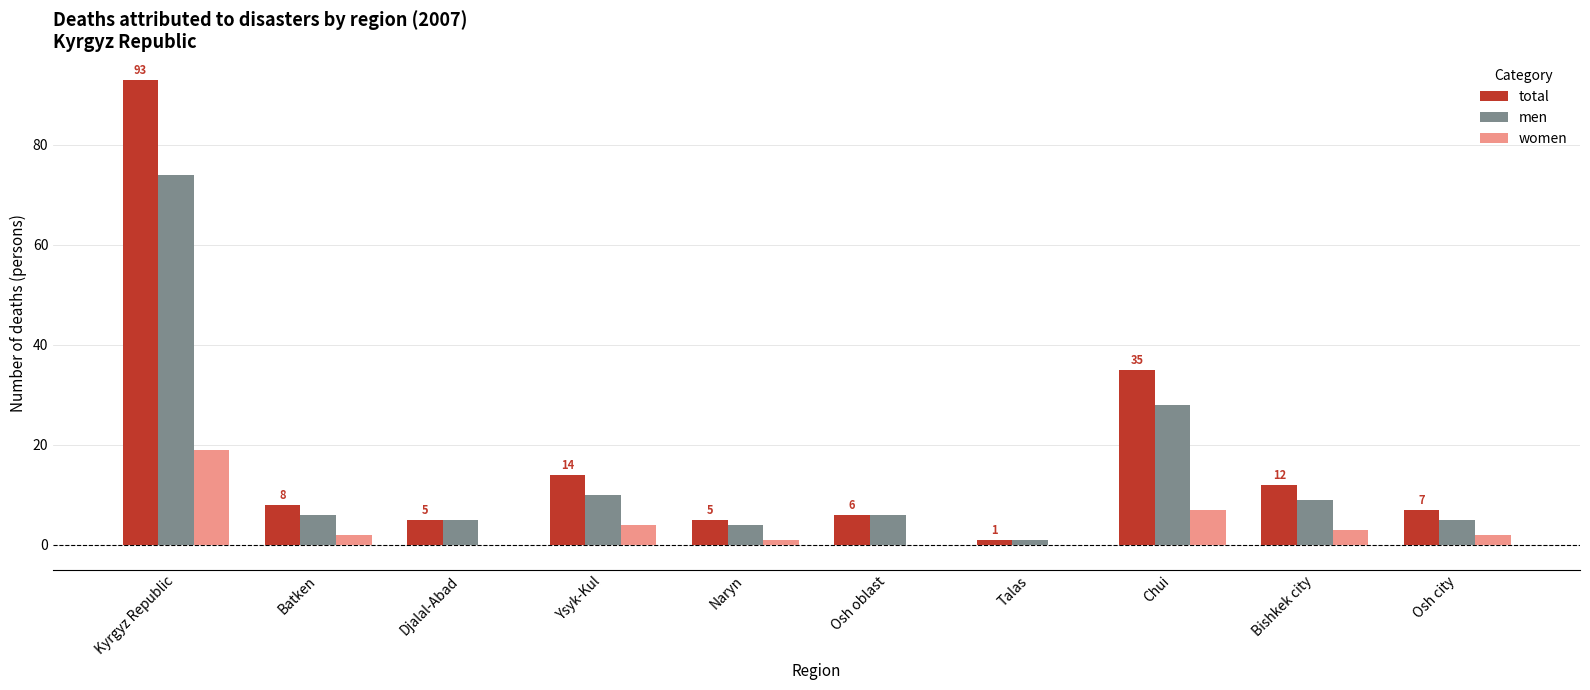

How many series are shown in this chart?

3